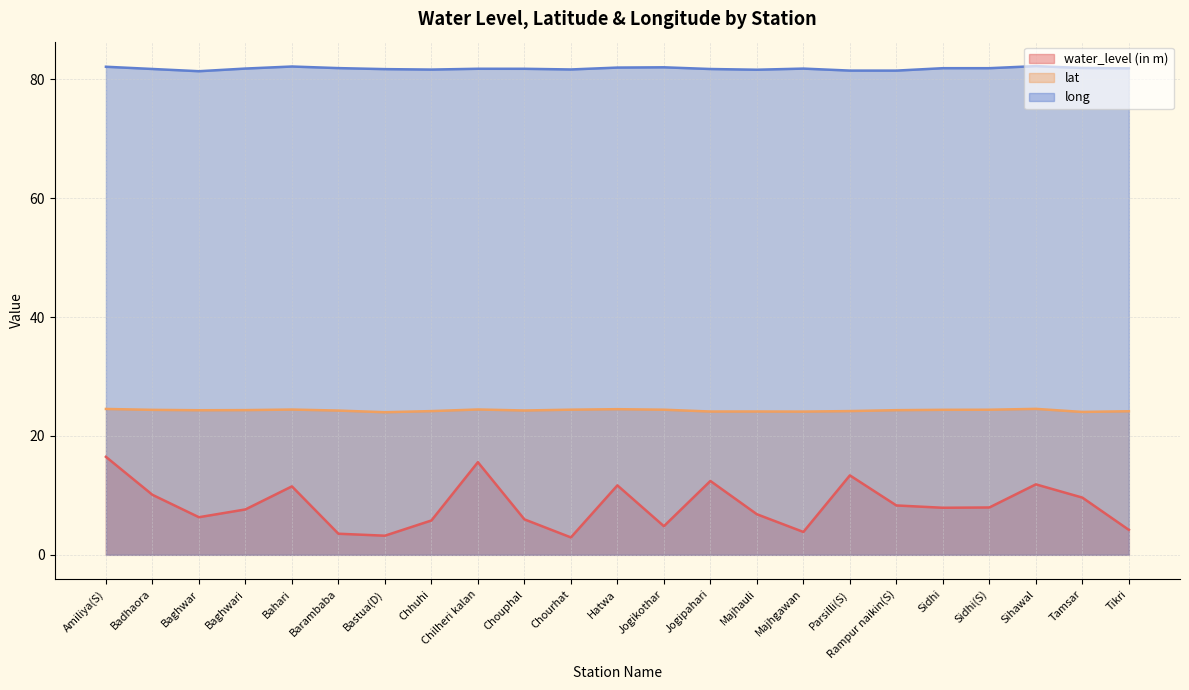

At which label is water_level (in m) closest to 9?

Tamsar